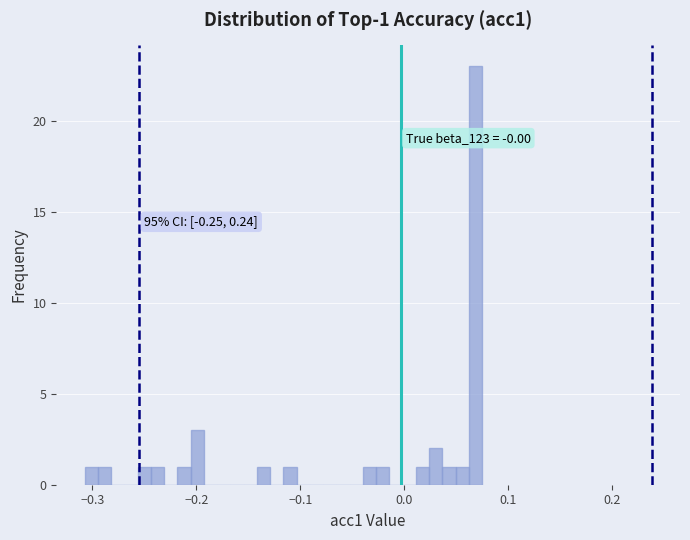

Around what value on the x-axis is the tallest bar? Give the approximate position of its centre, as read against the axis.

0.07